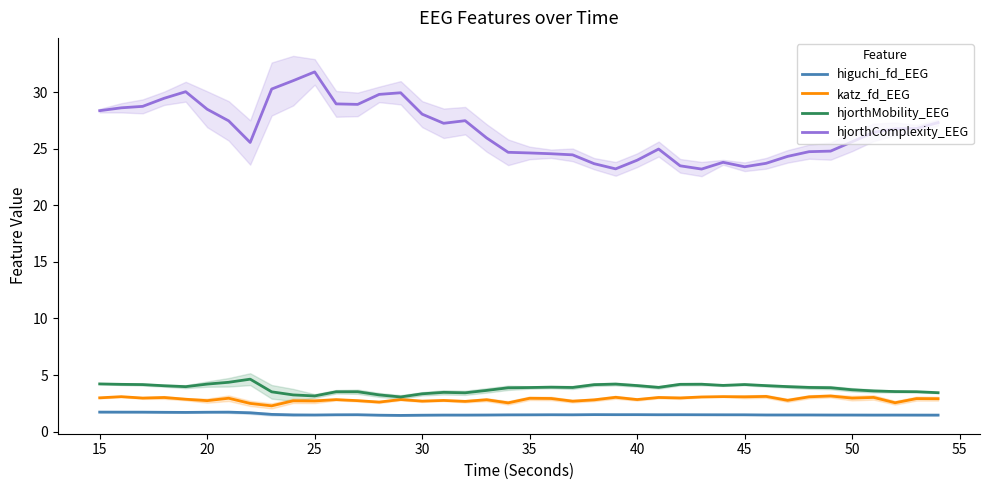

Reading left to right, what are all the values shown in this chart?

higuchi_fd_EEG: 1.7	1.7	1.7	1.7	1.7	1.7	1.7	1.7	1.5	1.5	1.5	1.5	1.5	1.4	1.4	1.4	1.5	1.5	1.5	1.5	1.5	1.5	1.5	1.5	1.5	1.5	1.5	1.5	1.5	1.5	1.5	1.5	1.5	1.5	1.5	1.5	1.5	1.5	1.5	1.5
katz_fd_EEG: 3.0	3.1	3.0	3.0	2.9	2.7	2.9	2.5	2.3	2.7	2.7	2.8	2.7	2.6	2.8	2.7	2.8	2.7	2.8	2.5	2.9	2.9	2.7	2.8	3.0	2.8	3.0	3.0	3.1	3.1	3.1	3.1	2.8	3.1	3.1	3.0	3.0	2.5	2.9	2.9
hjorthMobility_EEG: 4.2	4.2	4.2	4.1	4.0	4.2	4.4	4.6	3.5	3.2	3.1	3.5	3.5	3.2	3.1	3.3	3.5	3.4	3.6	3.9	3.9	3.9	3.9	4.1	4.2	4.1	3.9	4.2	4.2	4.1	4.2	4.1	4.0	3.9	3.9	3.7	3.6	3.5	3.5	3.4
hjorthComplexity_EEG: 28.4	28.6	28.7	29.5	30.0	28.5	27.5	25.6	30.3	31.0	31.8	29.0	28.9	29.8	29.9	28.1	27.2	27.5	26.0	24.7	24.6	24.6	24.5	23.7	23.2	24.0	25.0	23.5	23.2	23.8	23.4	23.7	24.3	24.7	24.8	25.6	26.4	26.8	26.8	27.3